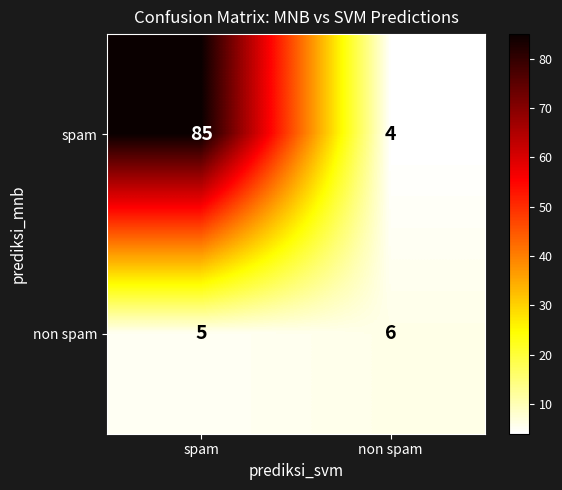

Reading left to right, what are all the values shown in this chart?

spam: spam=85	non spam=4
non spam: spam=5	non spam=6